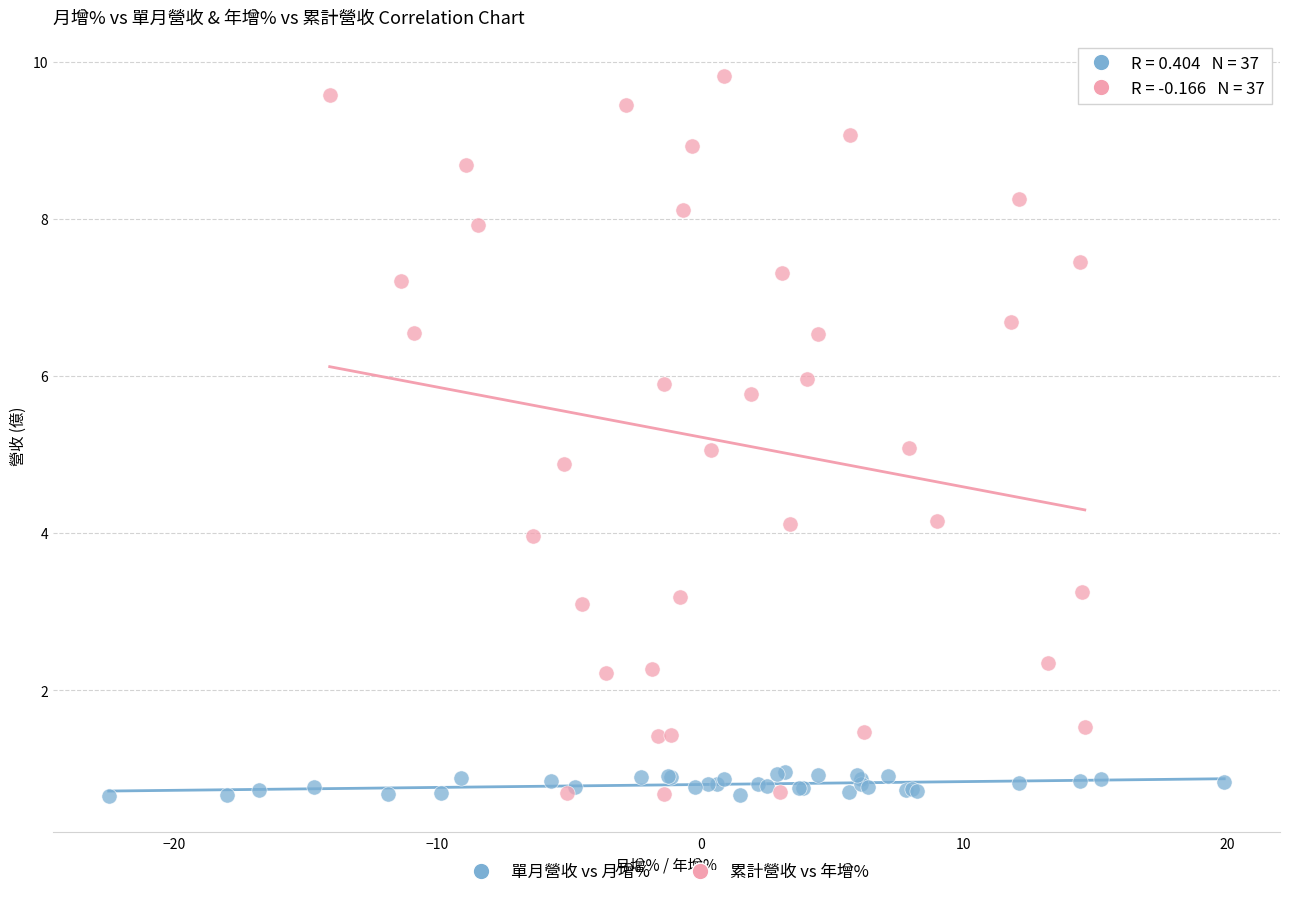

Which series has the largest Y range (max minus min)?

累計營收 vs 年增%